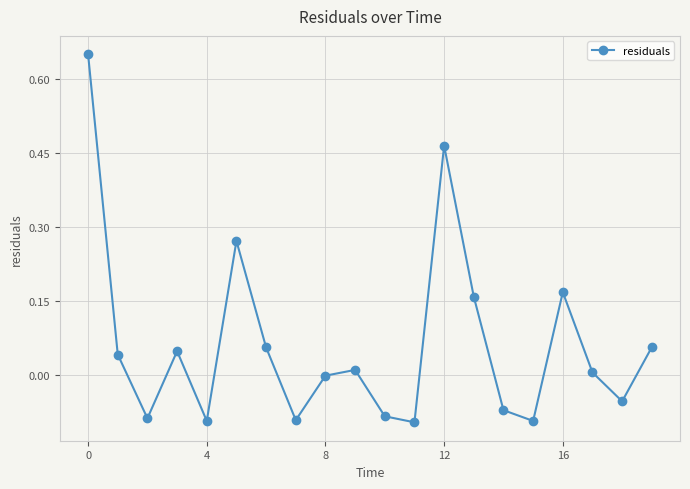

What is the difference between the maximum and minimum values?

0.7